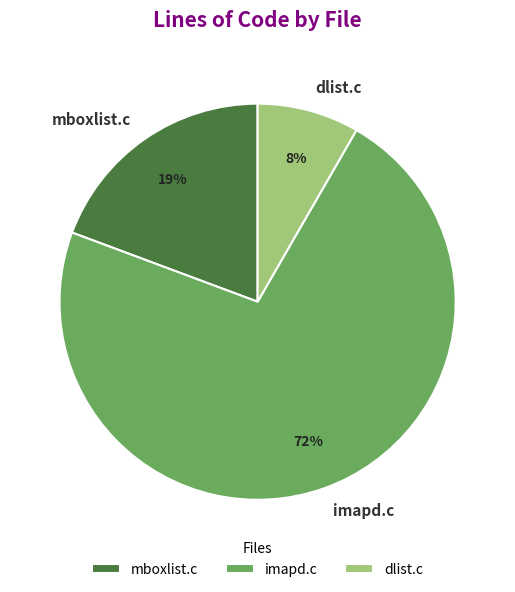

How many segments does this pie chart have?

3